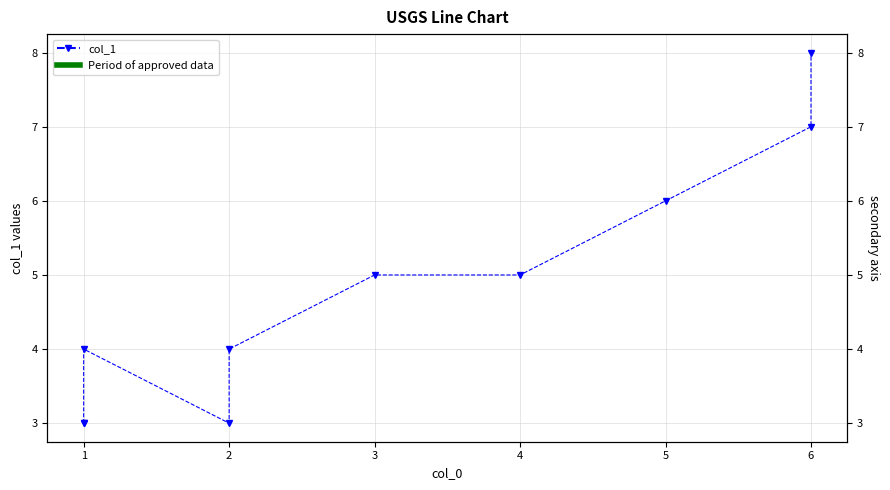

How many data points does each series have?

10